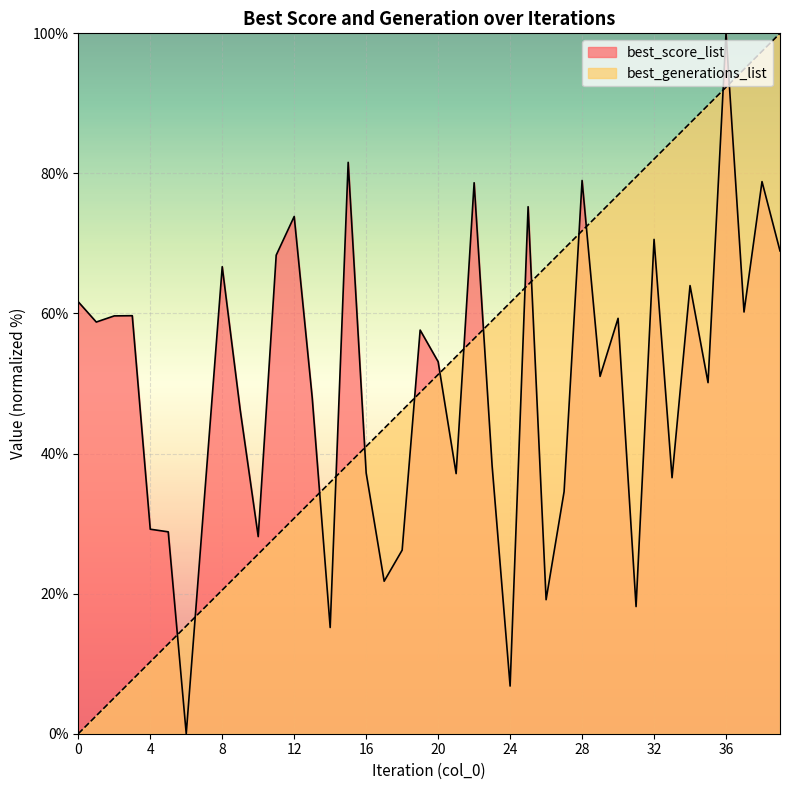

True or false: best_score_list has a value of 23.3 at 21.

False